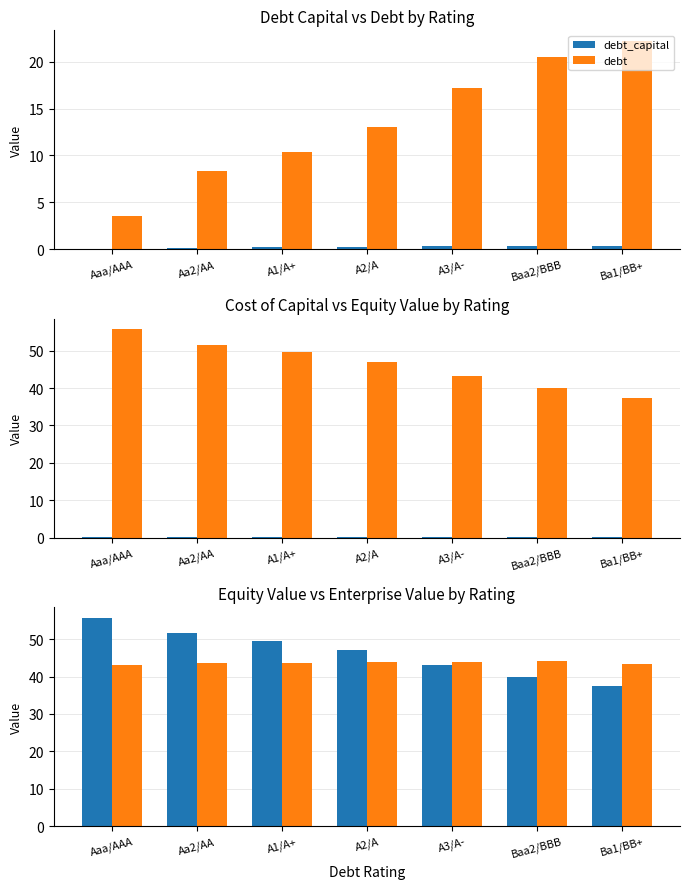

Rank the categories by debt value from lowest to highest.

Aaa/AAA, Aa2/AA, A1/A+, A2/A, A3/A-, Baa2/BBB, Ba1/BB+